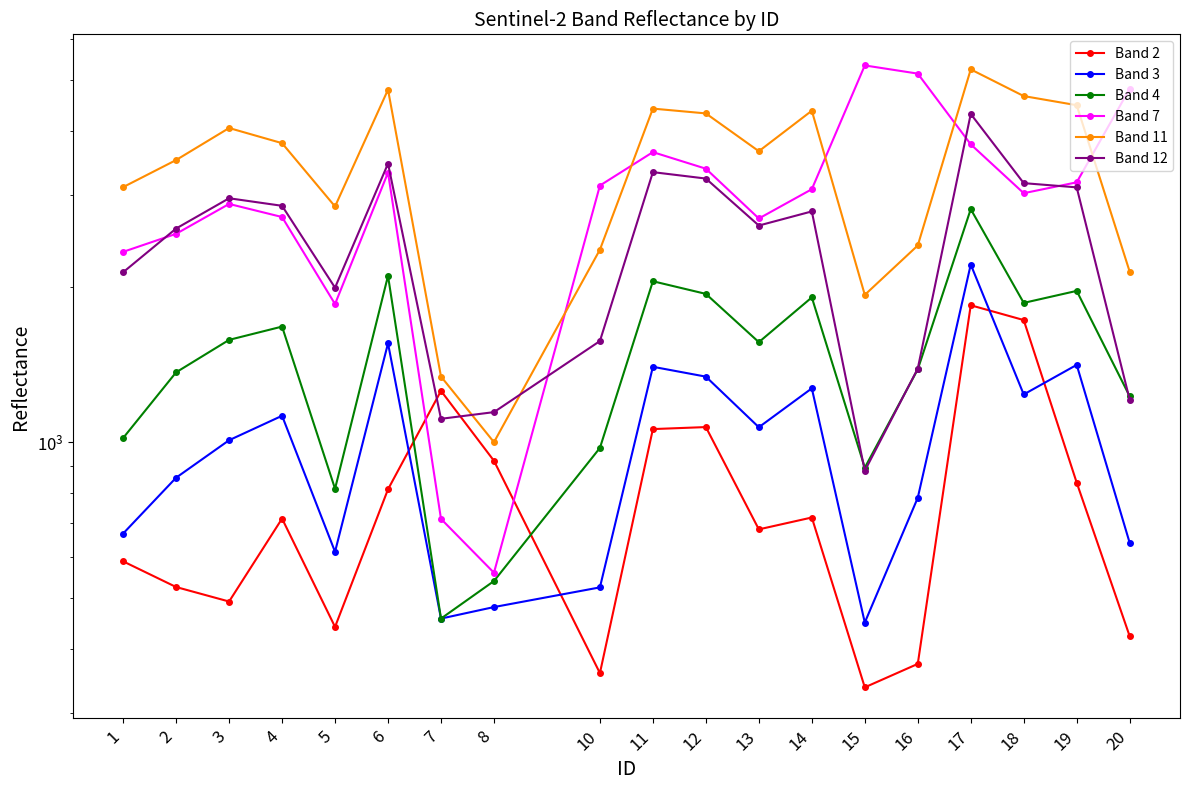

The Band 11 series shows 5253.2 at 17. True or false?

True